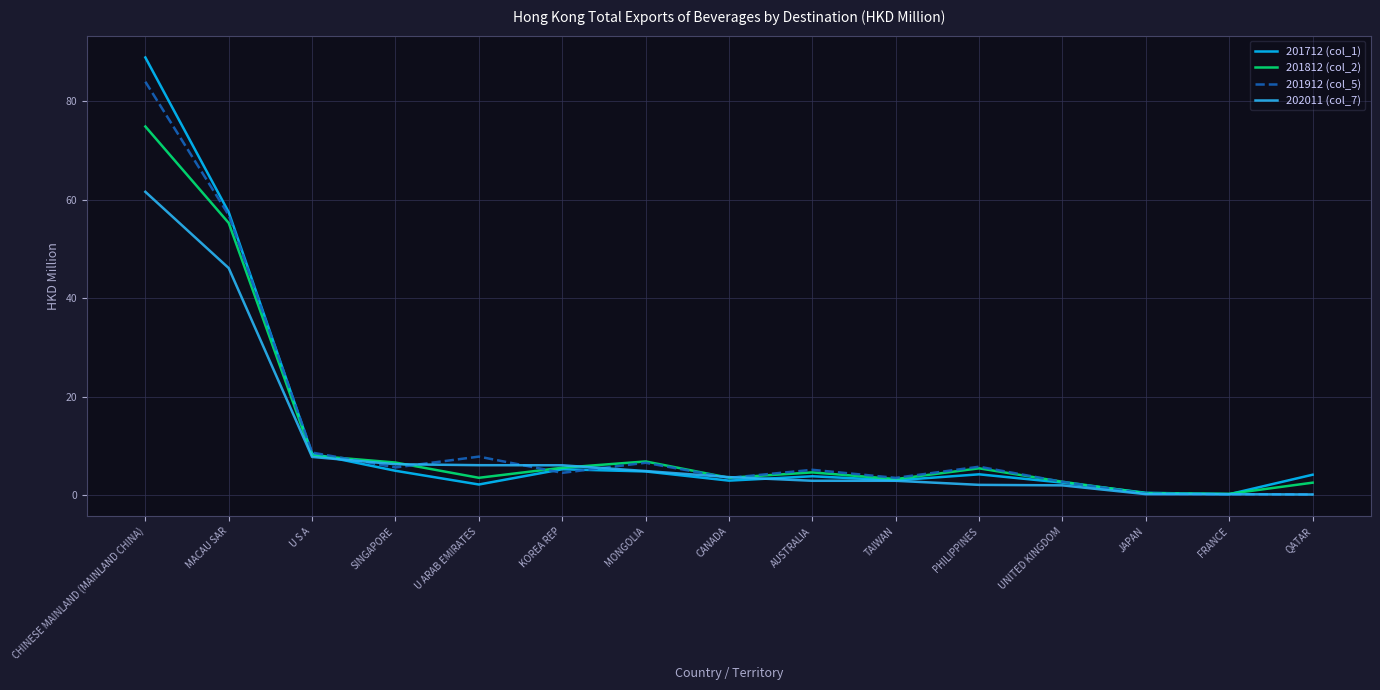

Which series changed the most between MACAU SAR and MONGOLIA?

201712 (col_1)